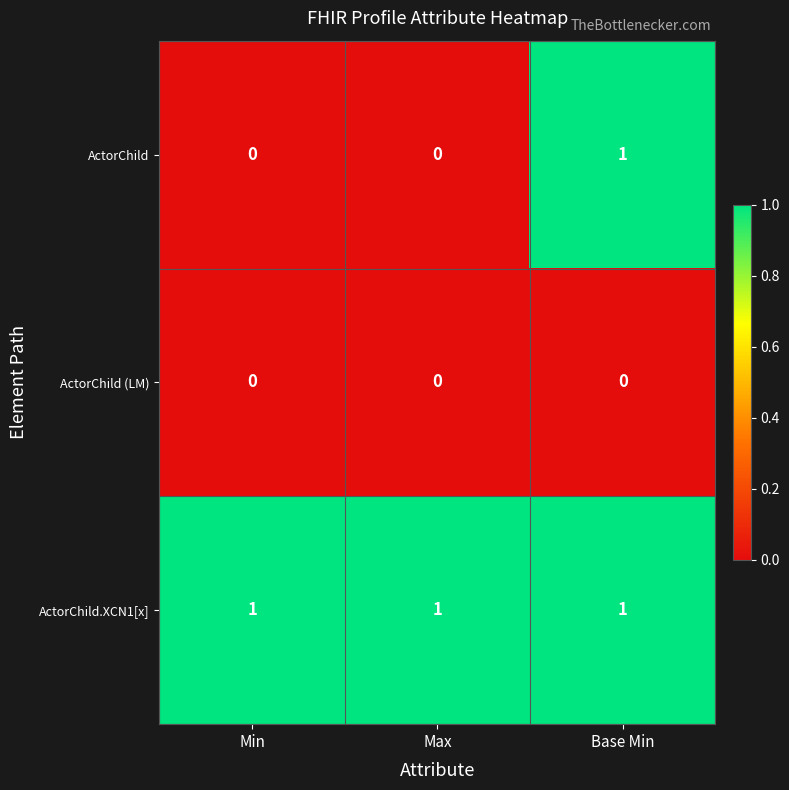

Which series changed the most between Min and Base Min?

ActorChild